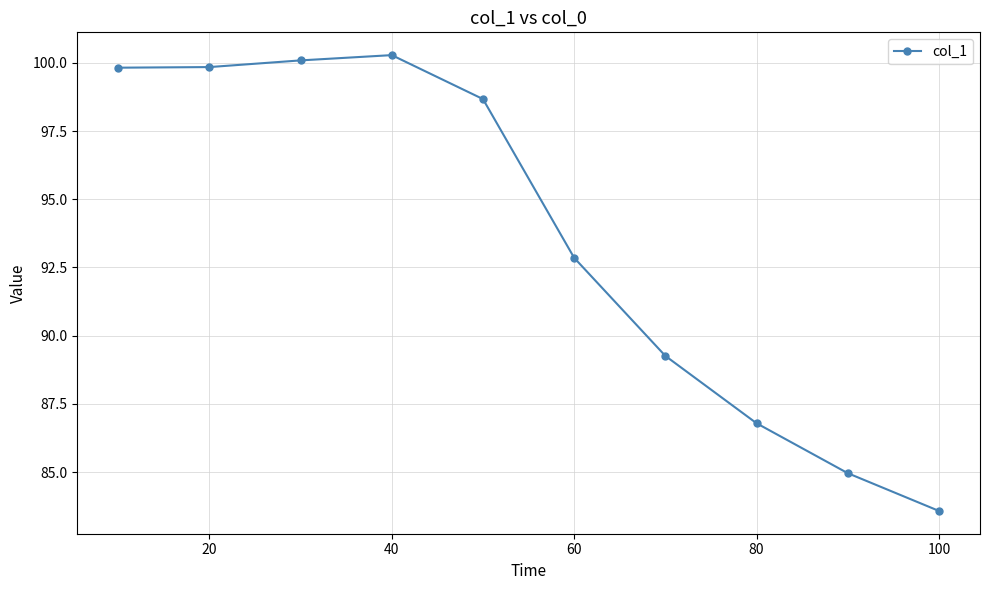

What is the value of the 4th point from the left?

100.3